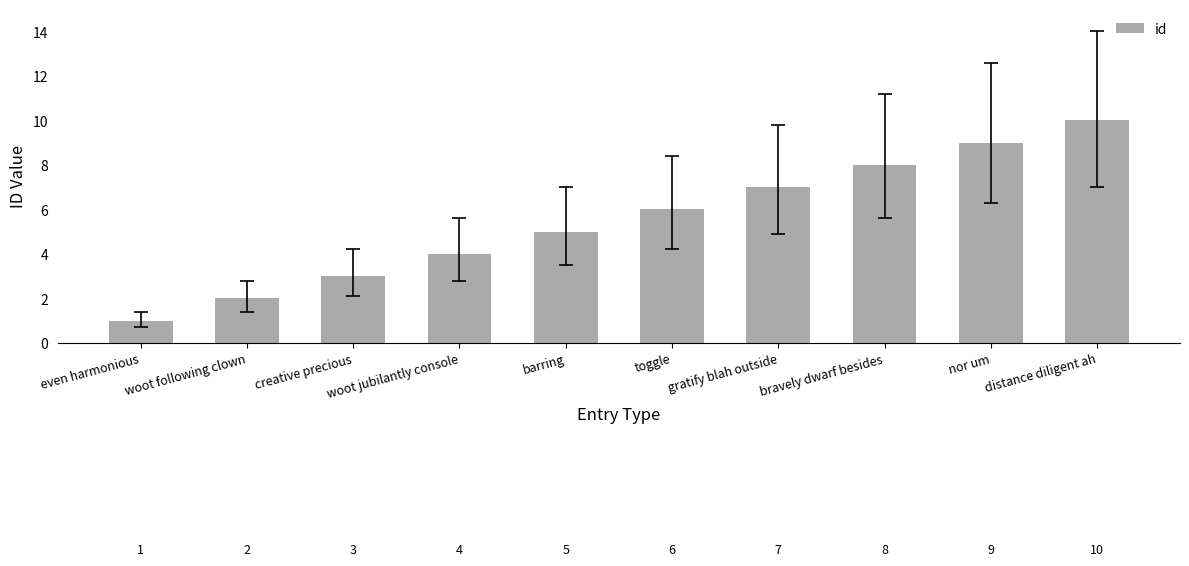

How many data points does each series have?

10